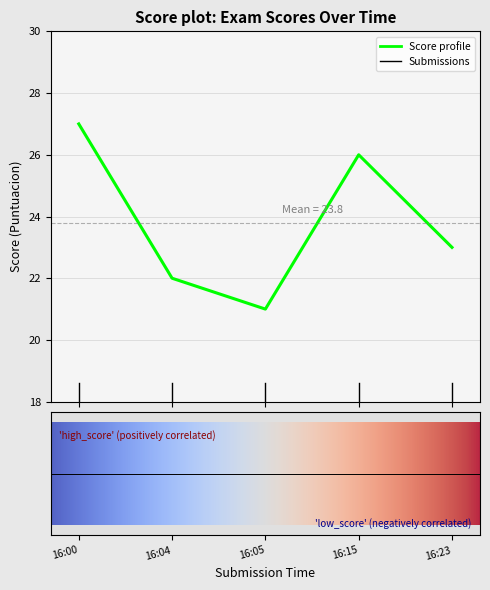

What is the difference between the maximum and minimum values?

6